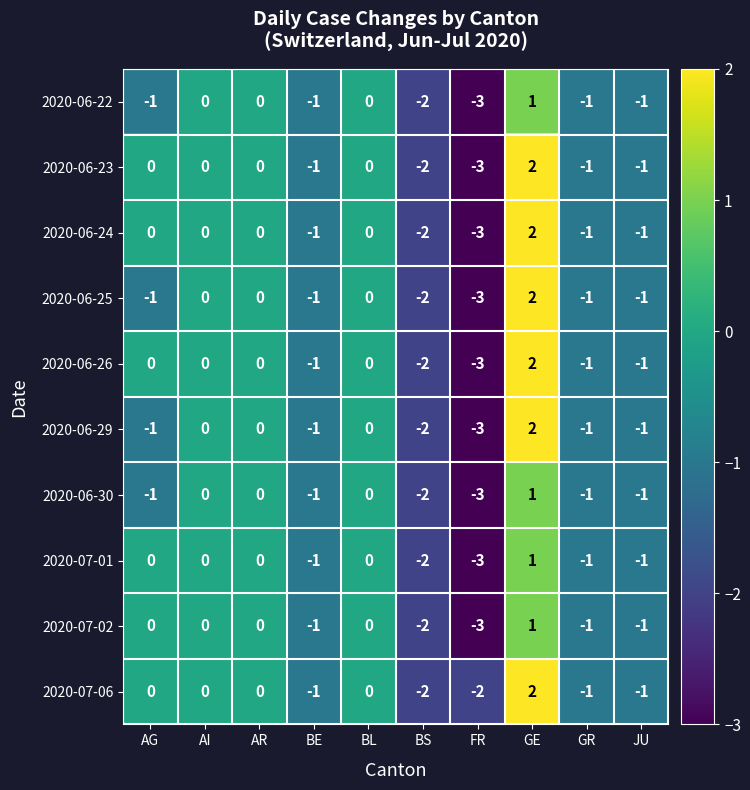

At which category does the chart reach its minimum across all series?

FR